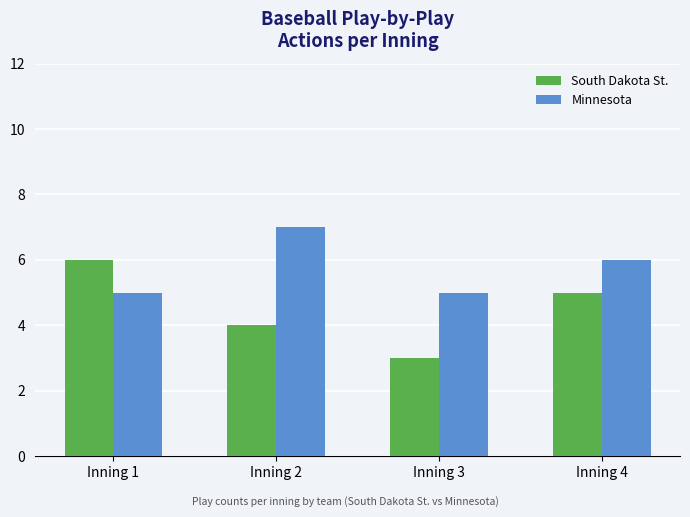

What is the sum of all South Dakota St. values?

18